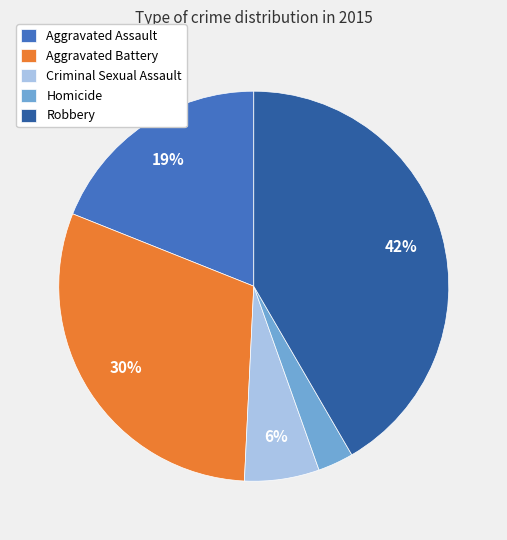

What percentage is the Aggravated Battery slice, to the nearest percent?

30%